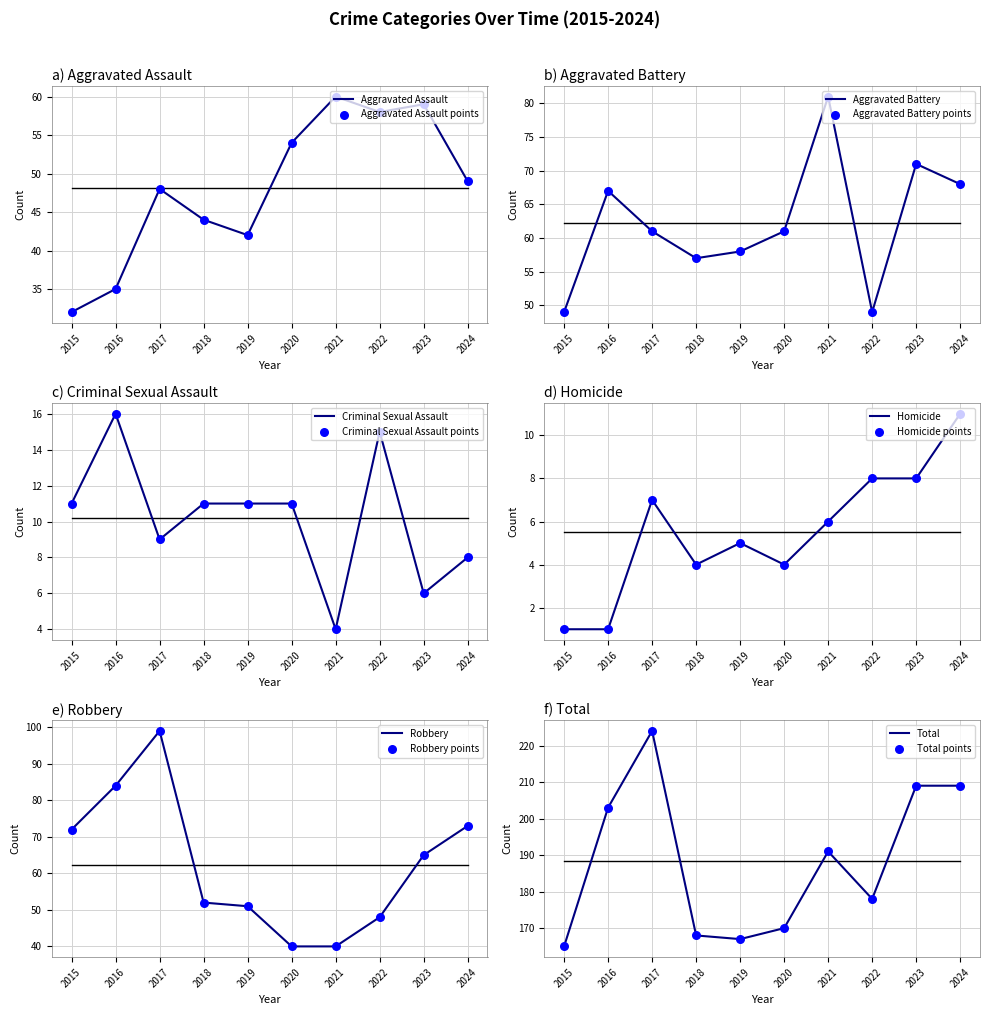

Which series contains the highest Y value?

Total